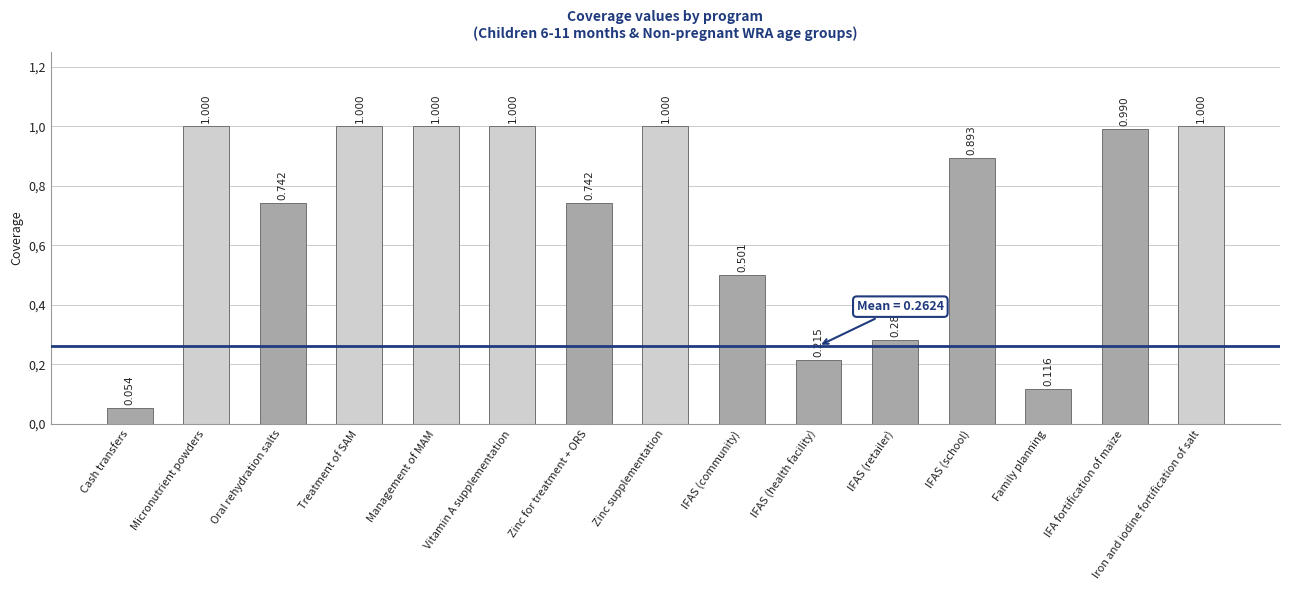

Does the chart contain any negative values?

No